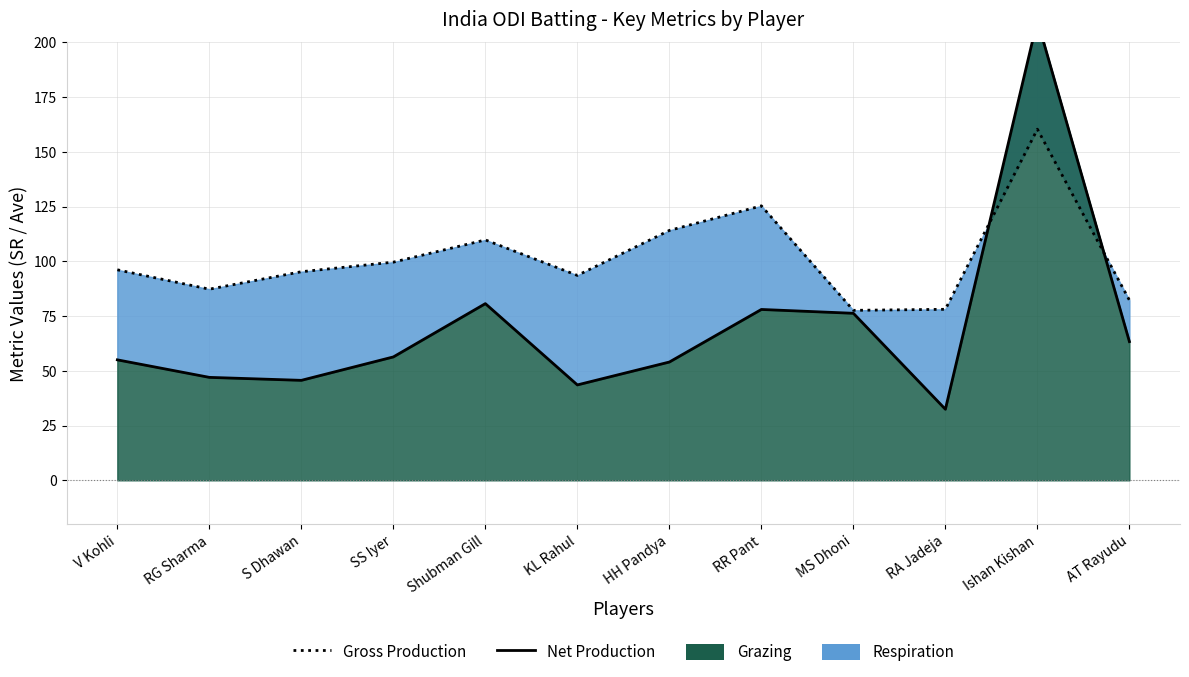

Where is the first local maximum for Gross Production?

Shubman Gill